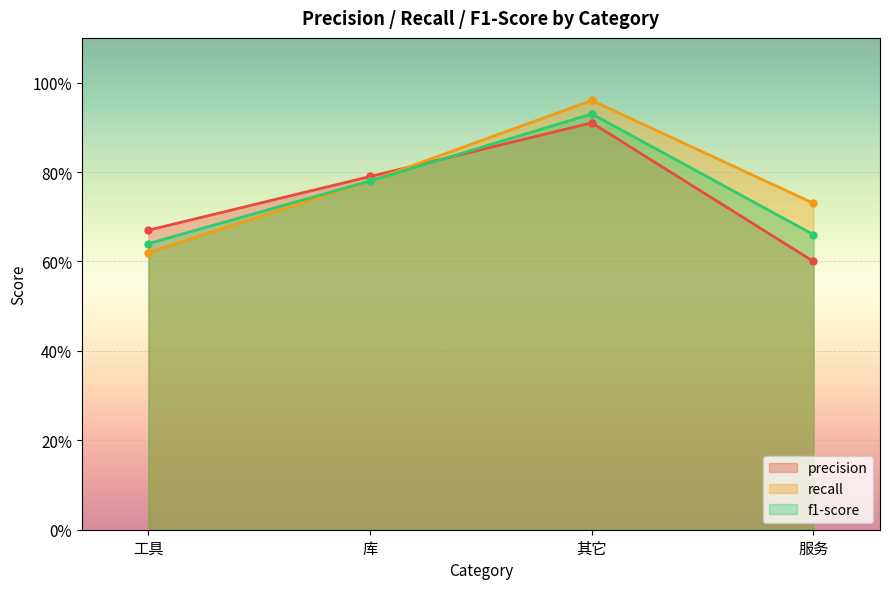

At which label is f1-score closest to 0?

工具